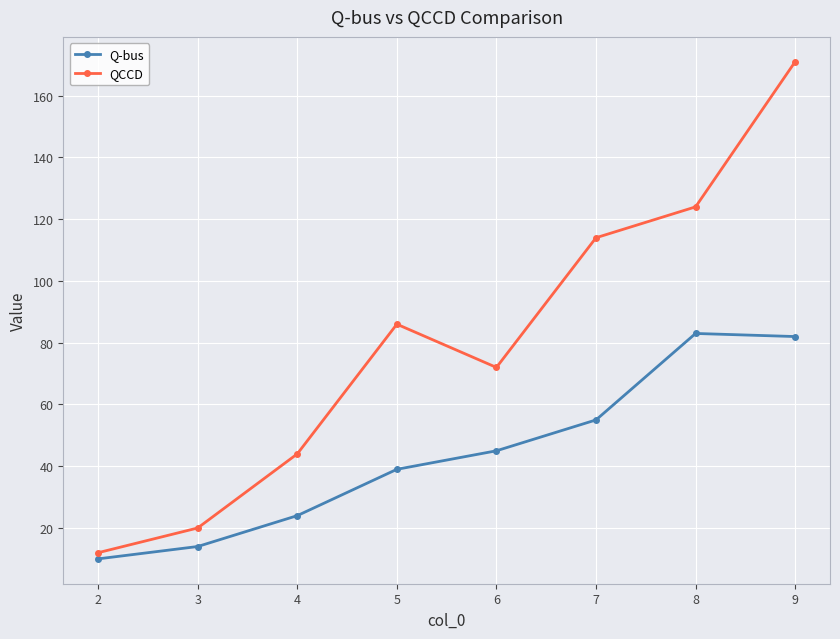

At which label is QCCD closest to 91?

5